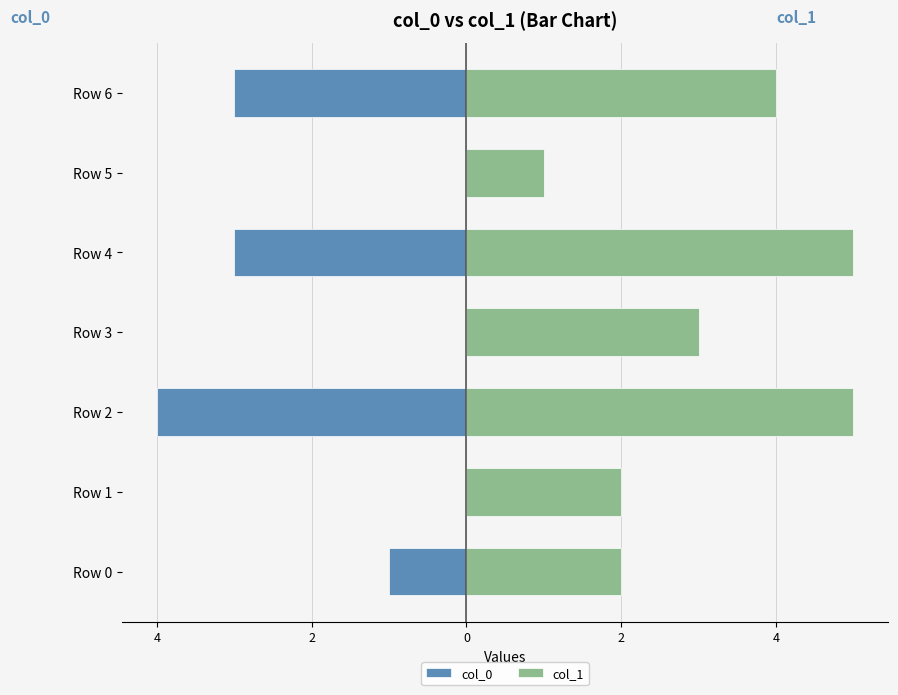

What is the greatest value displayed?

5